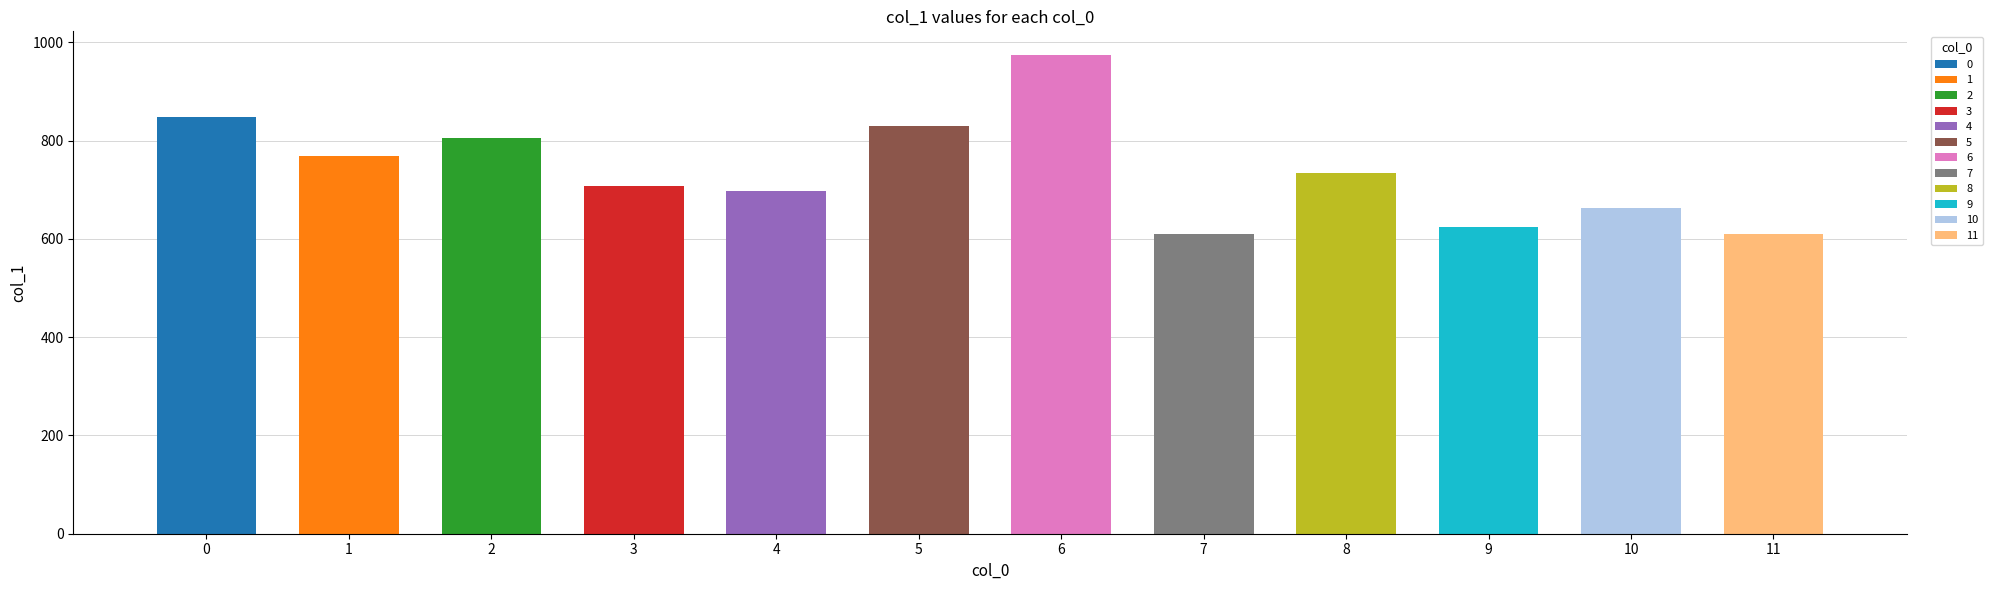

Reading left to right, extract all data points from this chart.

848.0	768.0	804.7	708.3	696.7	829.7	974.0	609.7	733.7	625.3	664.0	610.0